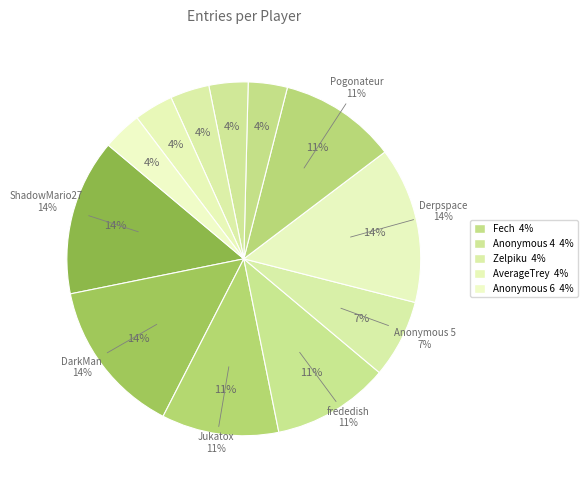

Count the number of slices in the pie.

12